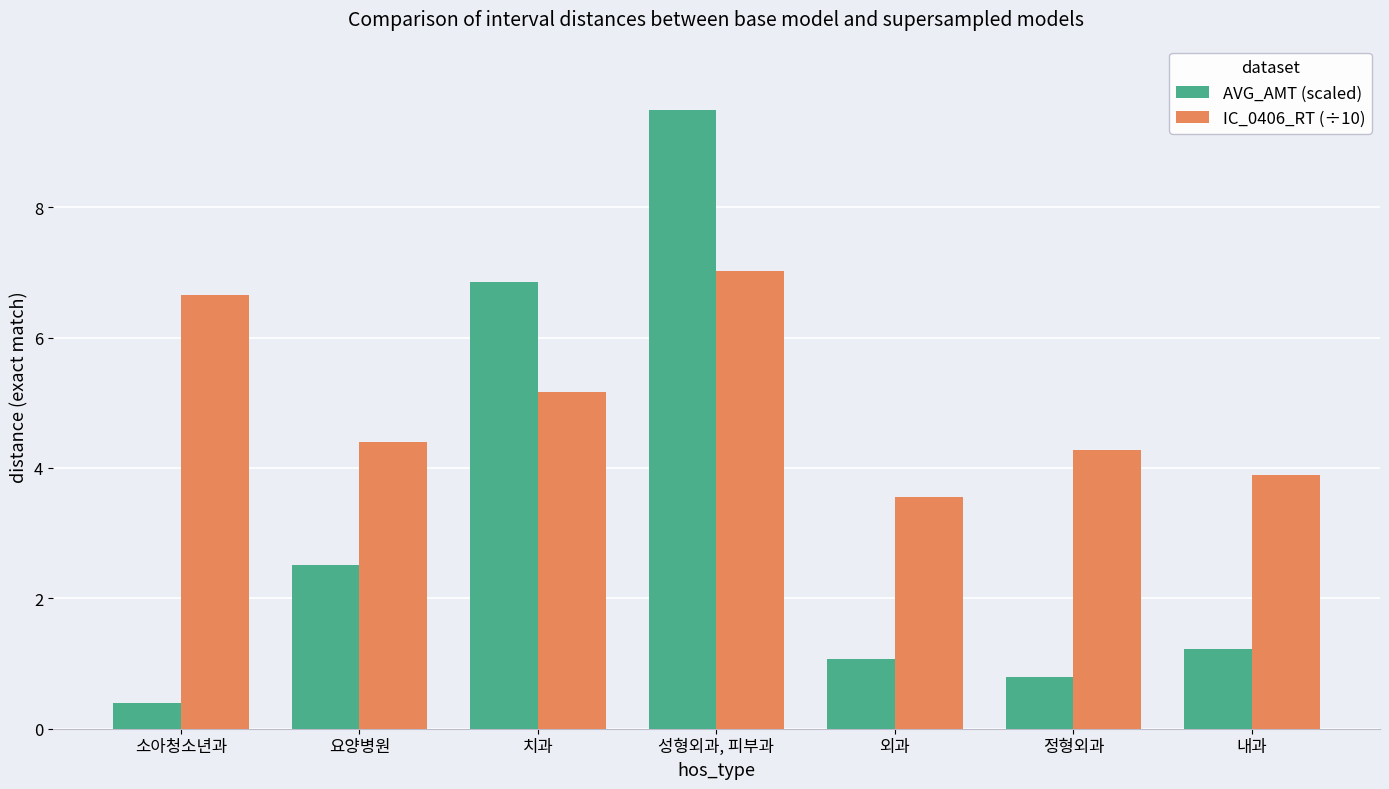

How many values in the AVG_AMT (scaled) series exceed 1?

5